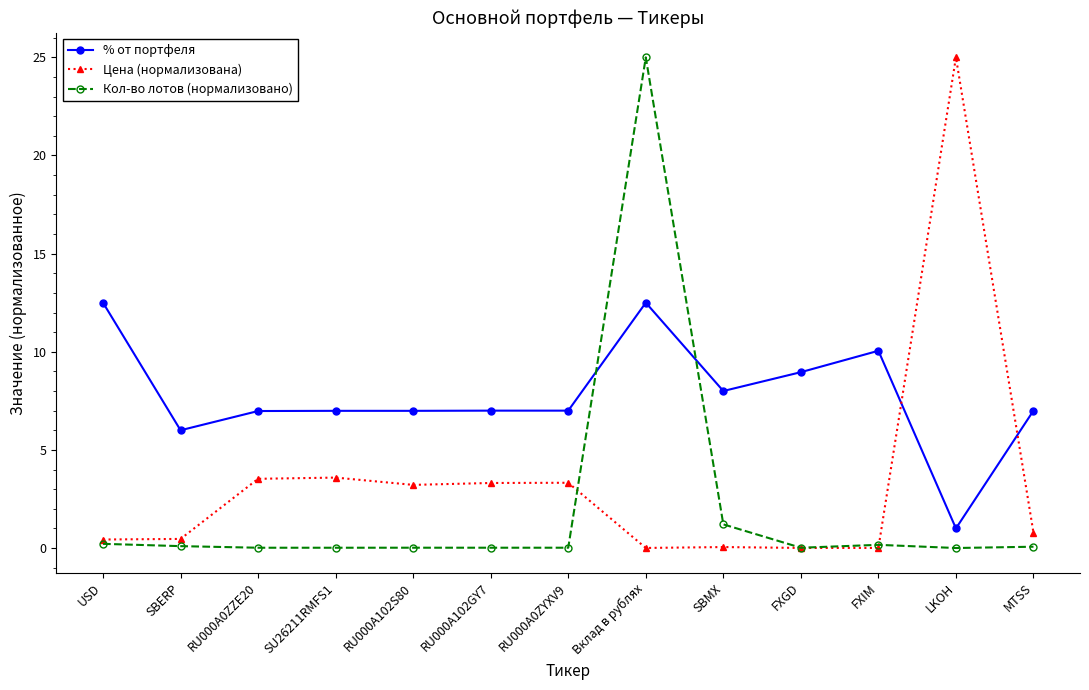

How many categories are shown in the chart?

13